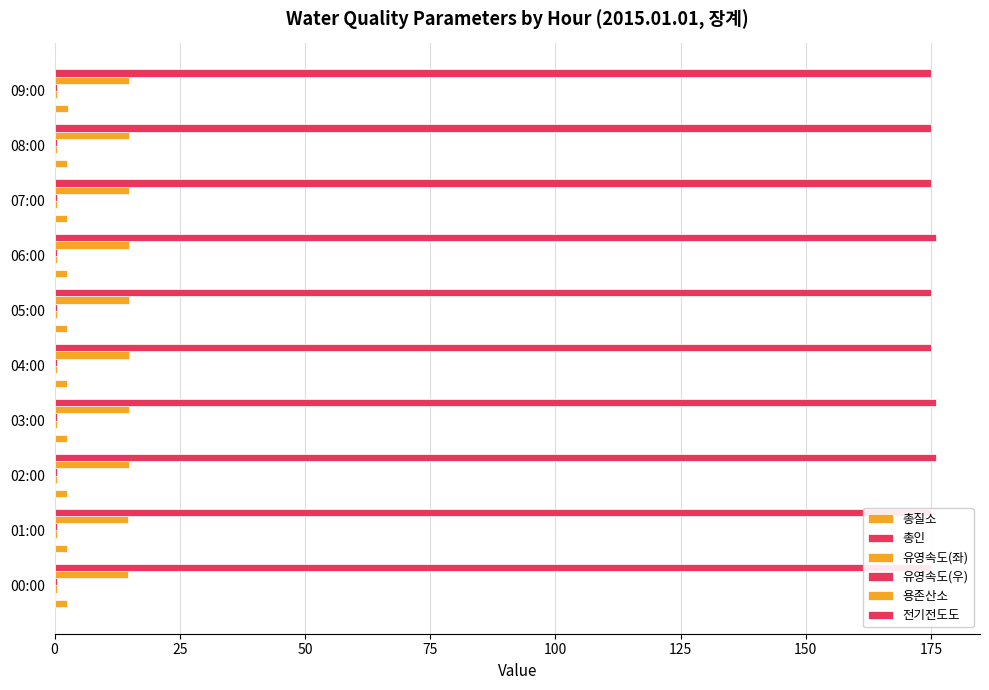

What is the value of the 용존산소 bar at the 5th from the left?

14.8